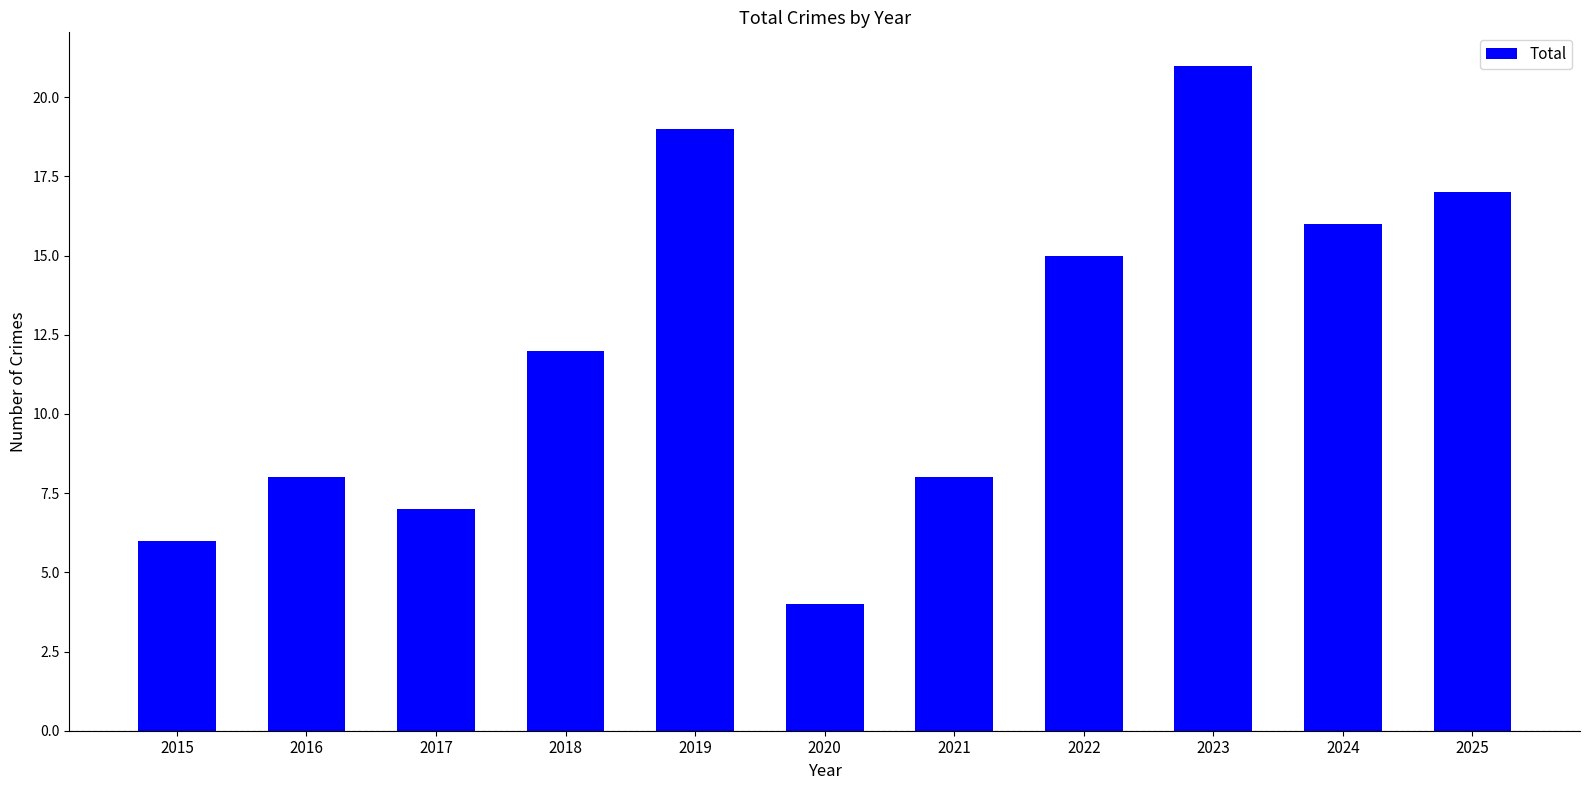

Reading right to left, transcribe all the data shown in this chart.

17	16	21	15	8	4	19	12	7	8	6